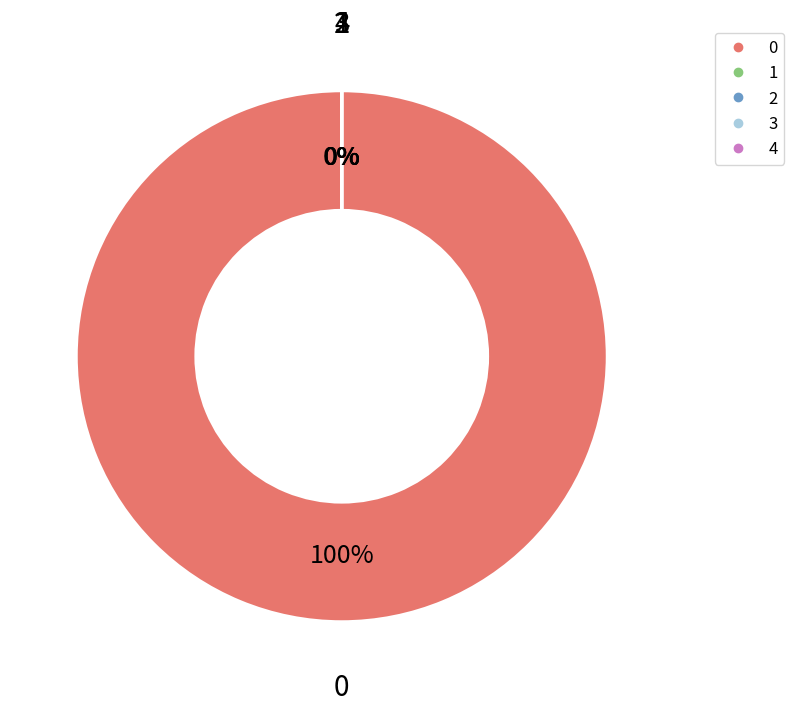

Is the sum of 3 and 4 greater than half?

No